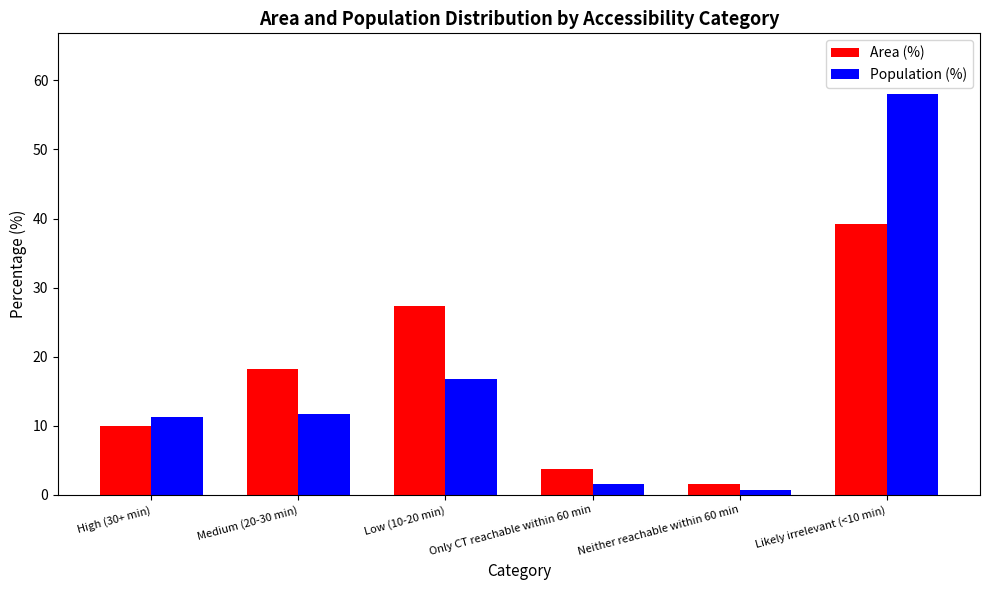

How many data points in Population (%) are above 11?

4